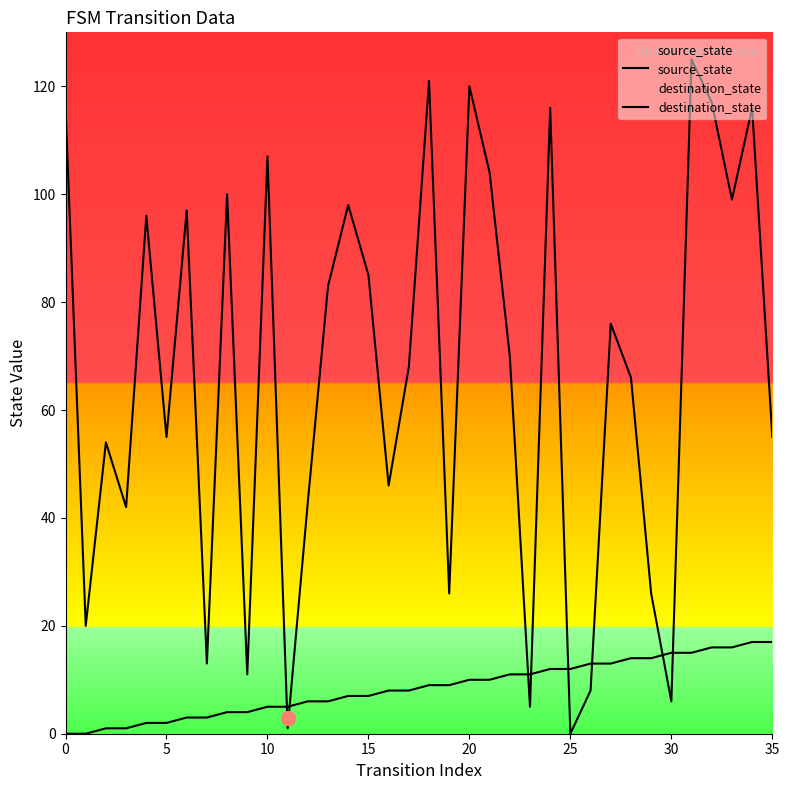

What is the value of the source_state point at the 3rd from the left?

1